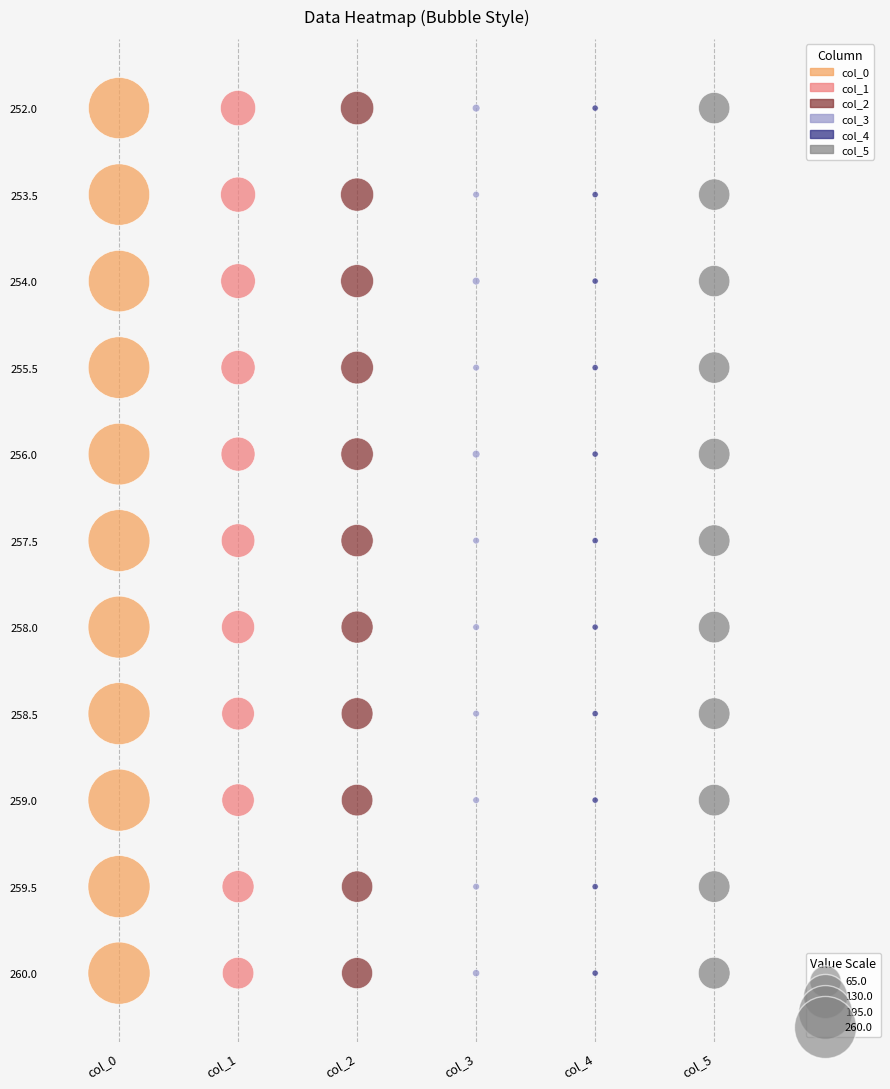

The value of col_5 at col_5 is 2. True or false?

False